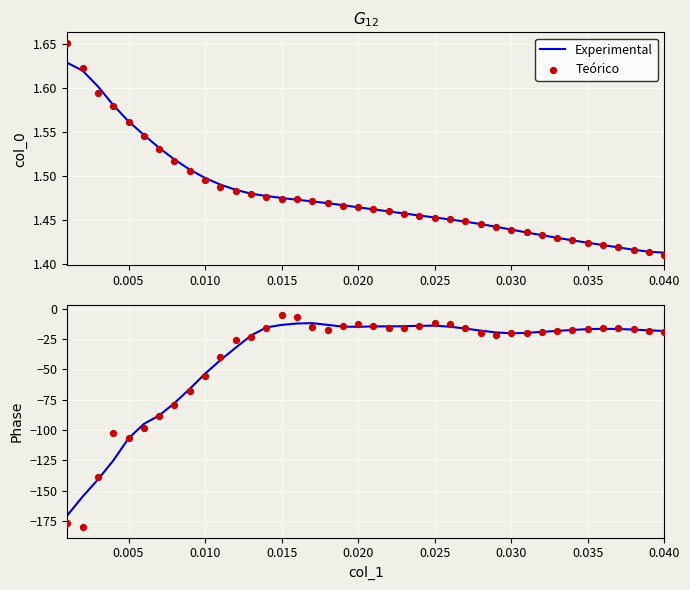

Is the value of Experimental at 14 greater than the value of Teórico at 35?

Yes